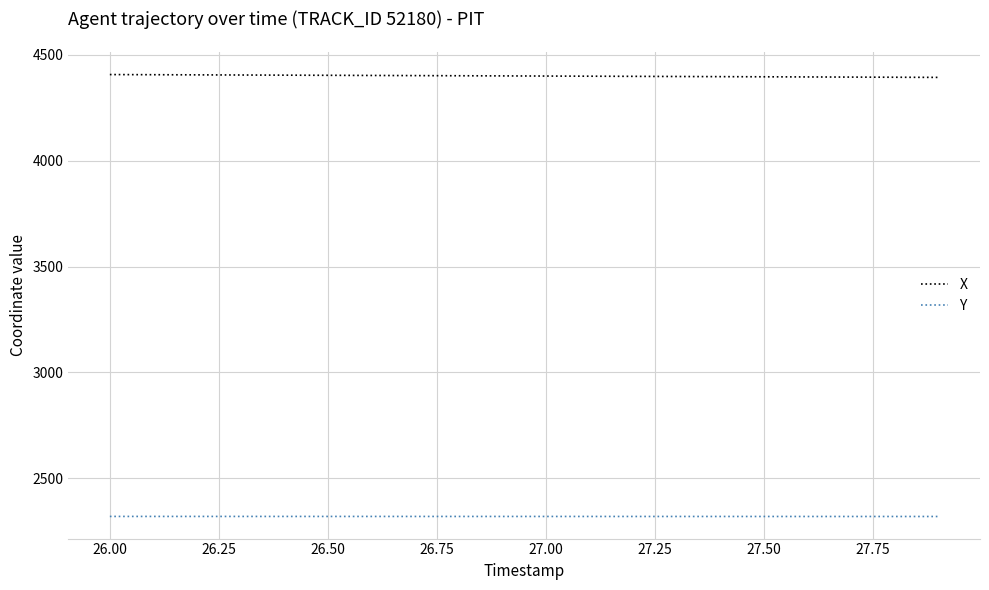

Rank the series by their average value, from highest to lowest.

X, Y